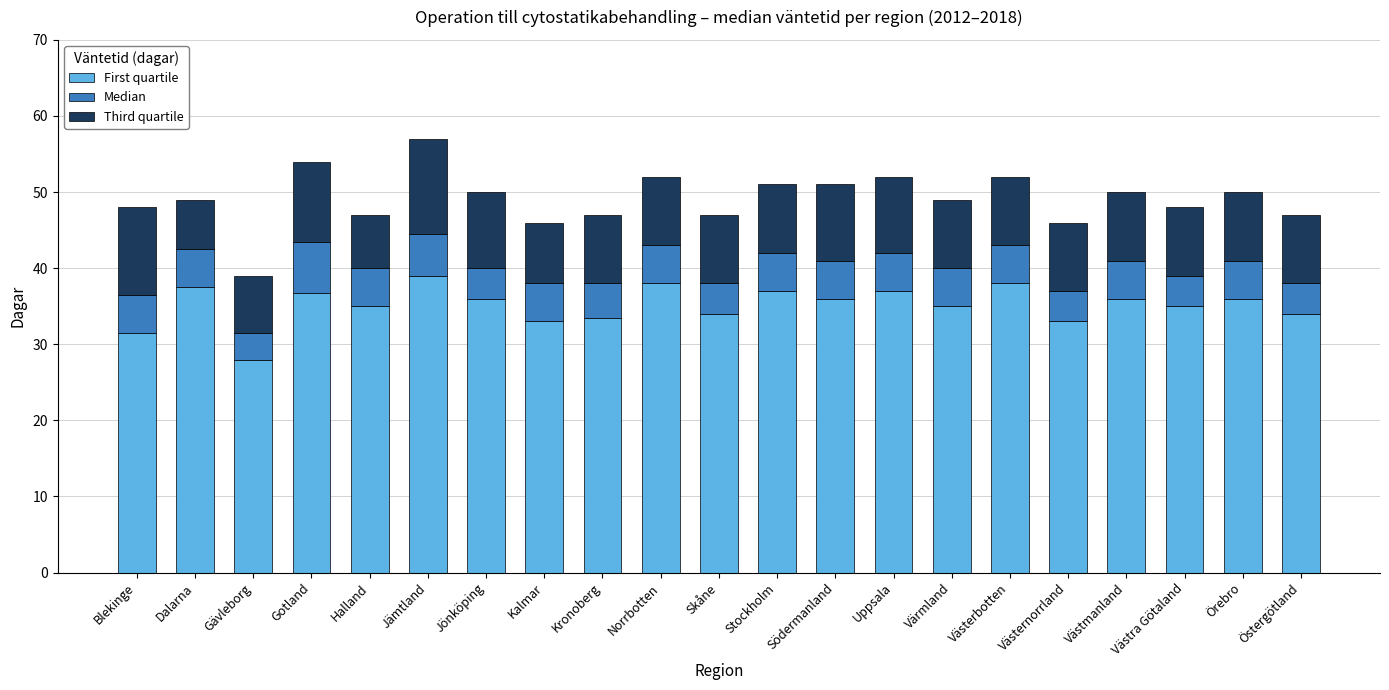

Is it true that First quartile equals 38.0 at Västerbotten?

True